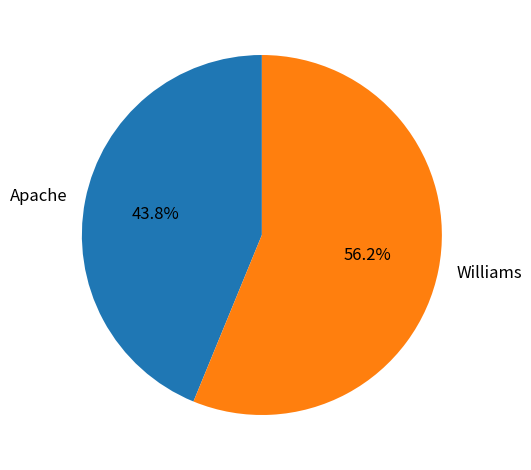

Approximately how many times larger is the value at Apache compared to Williams?

0.8